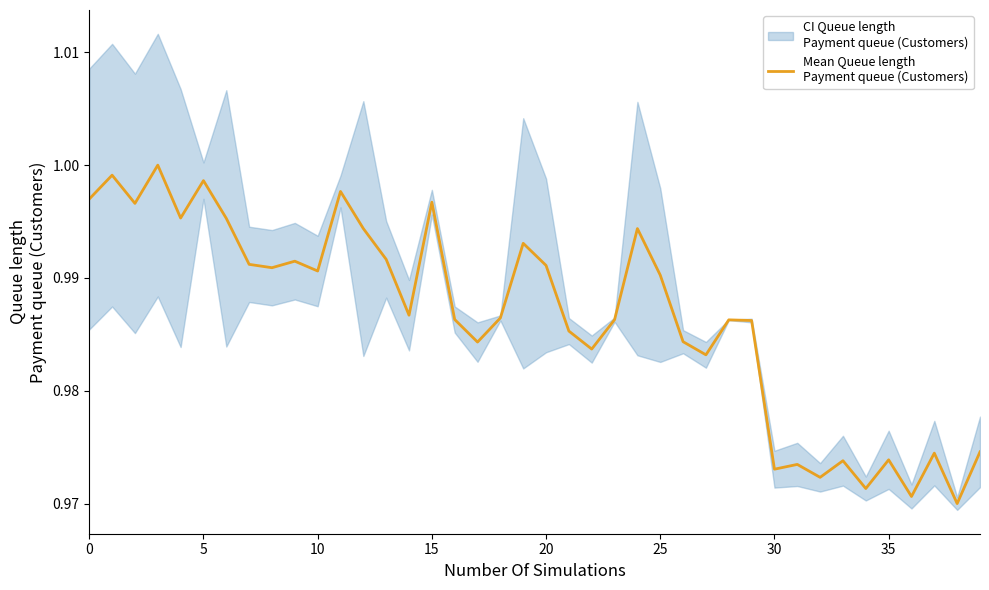

What is the sum of all values?

39.5